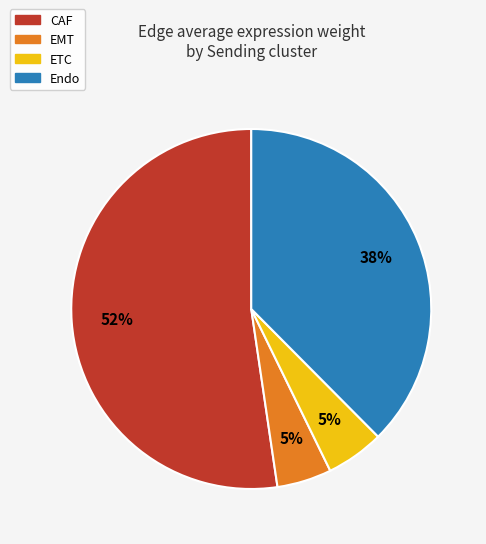

How many slices are in this pie chart?

4